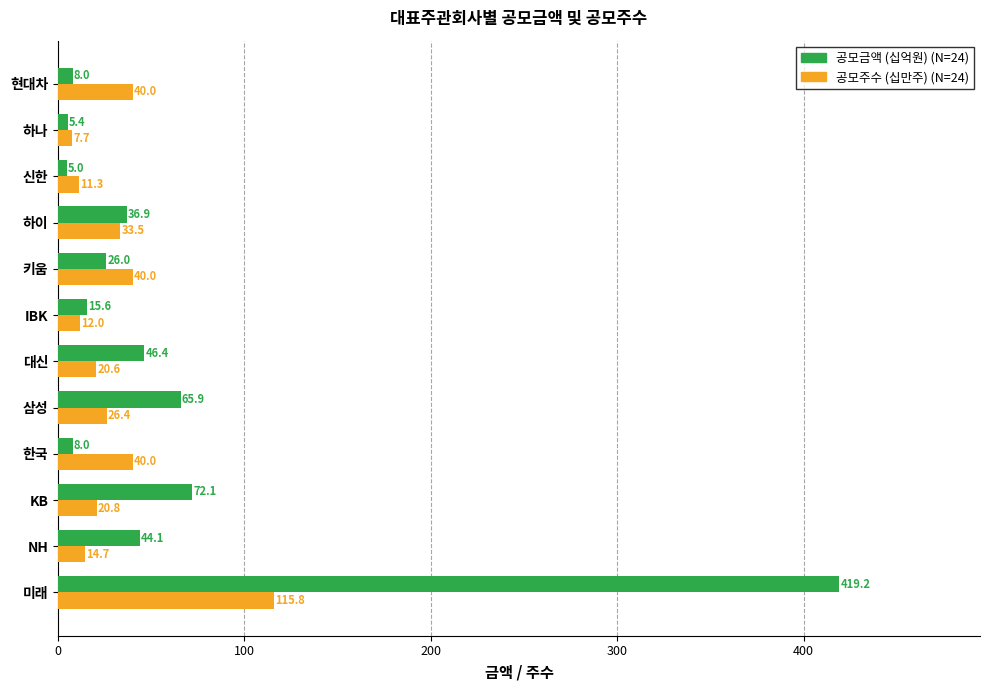

Count the number of data series in this chart.

2